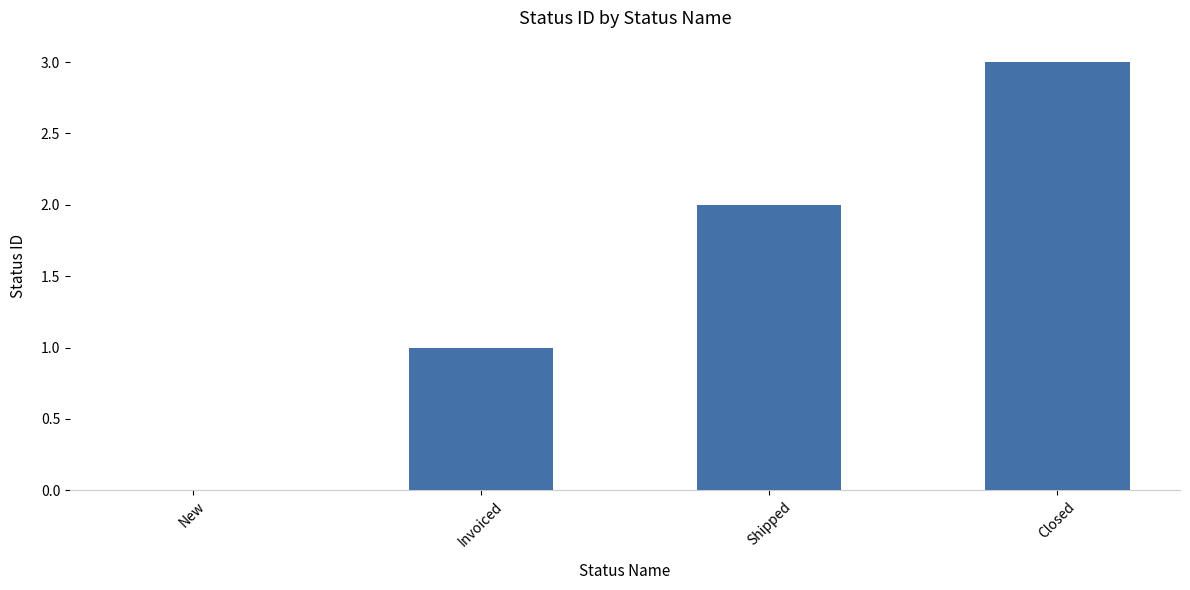

Reading right to left, transcribe all the data shown in this chart.

3	2	1	0